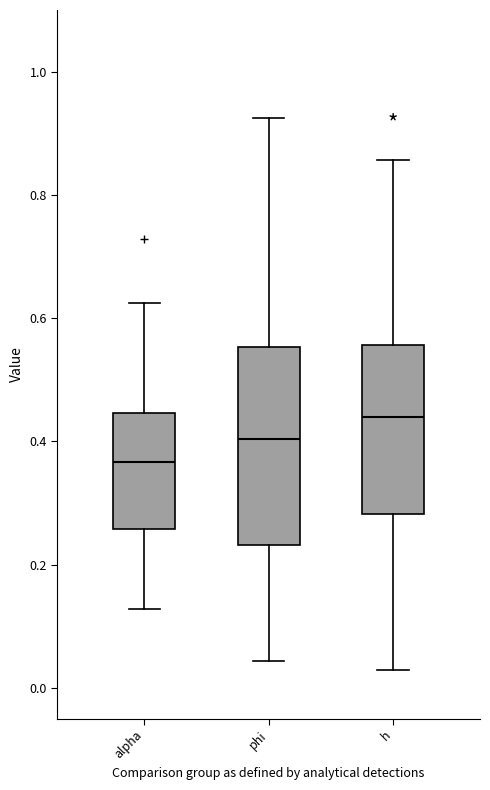

Reading left to right, read every box against the y-axis: the position of its median line, the range the box covers, and the ends of its whiskers. The values are not printed on the chart, so give them approximately, as read against the axis.

alpha: median 0.36, box 0.26 to 0.44, whiskers 0.12 to 0.62
phi: median 0.40, box 0.24 to 0.56, whiskers 0.04 to 0.92
h: median 0.44, box 0.28 to 0.56, whiskers 0.02 to 0.86